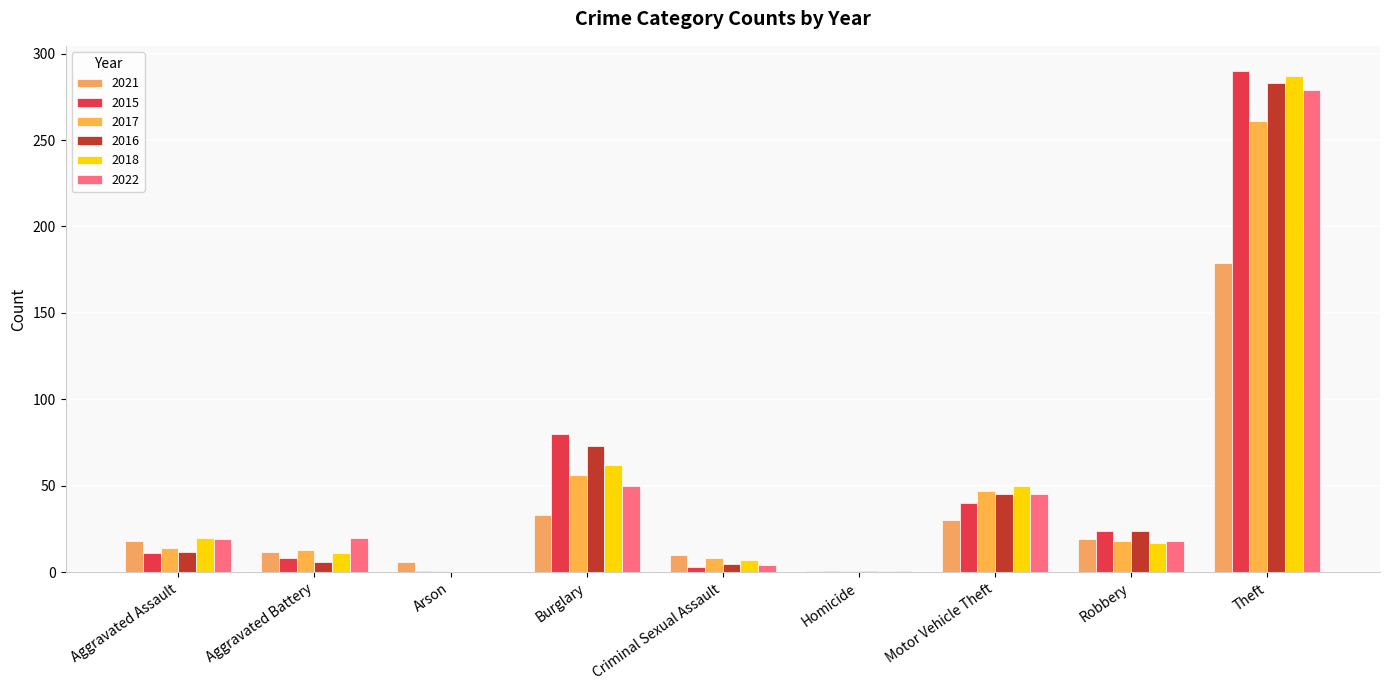

What is the difference between the maximum and minimum values in the 2015 series?

289